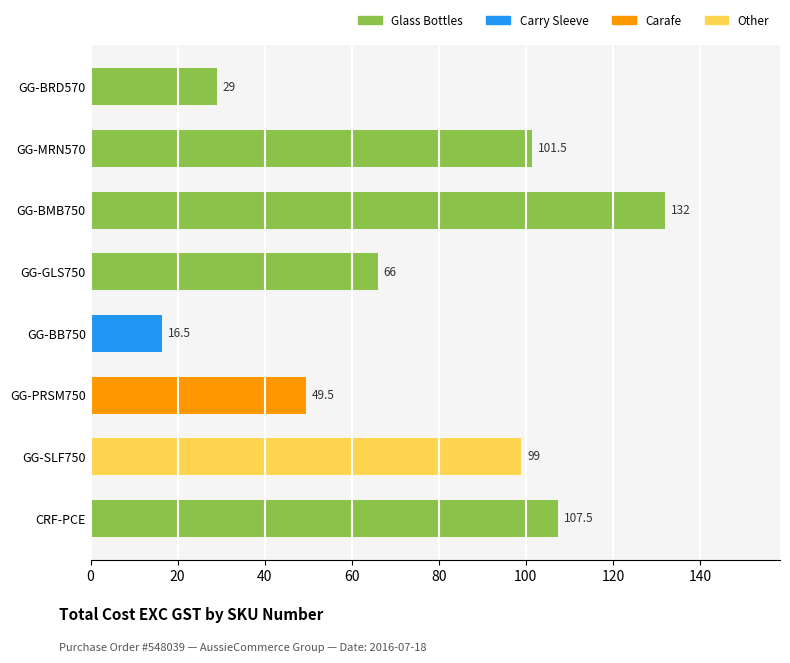

Rank the categories by value from highest to lowest.

GG-BMB750, CRF-PCE, GG-MRN570, GG-SLF750, GG-GLS750, GG-PRSM750, GG-BRD570, GG-BB750